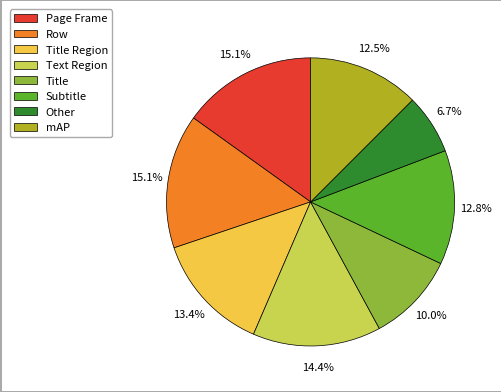

Is there a majority slice in this chart?

No